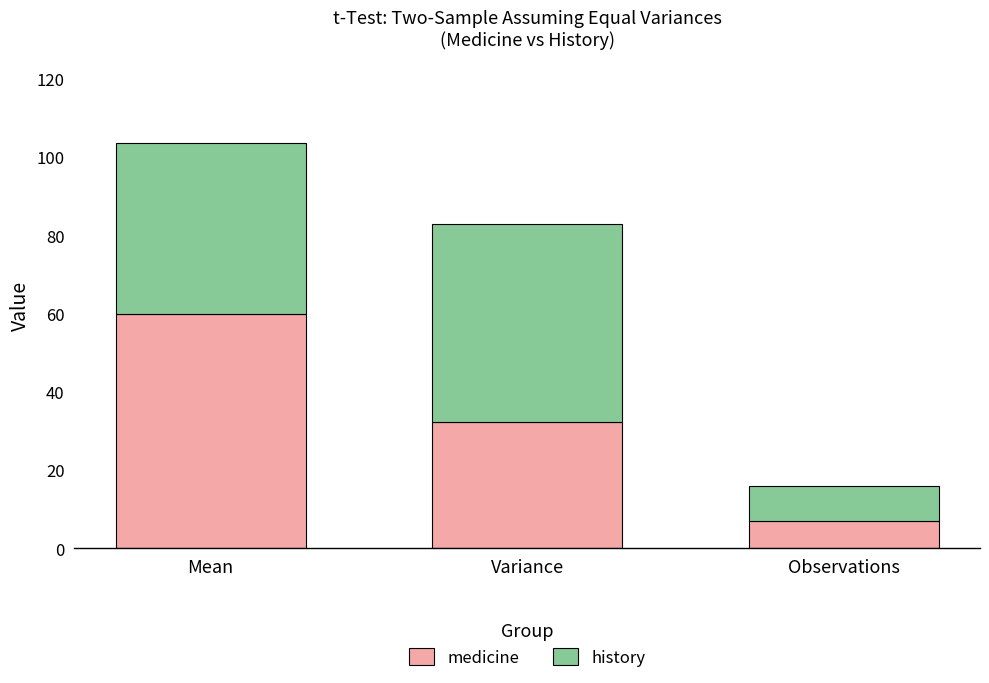

Does the chart contain stacked bars?

Yes